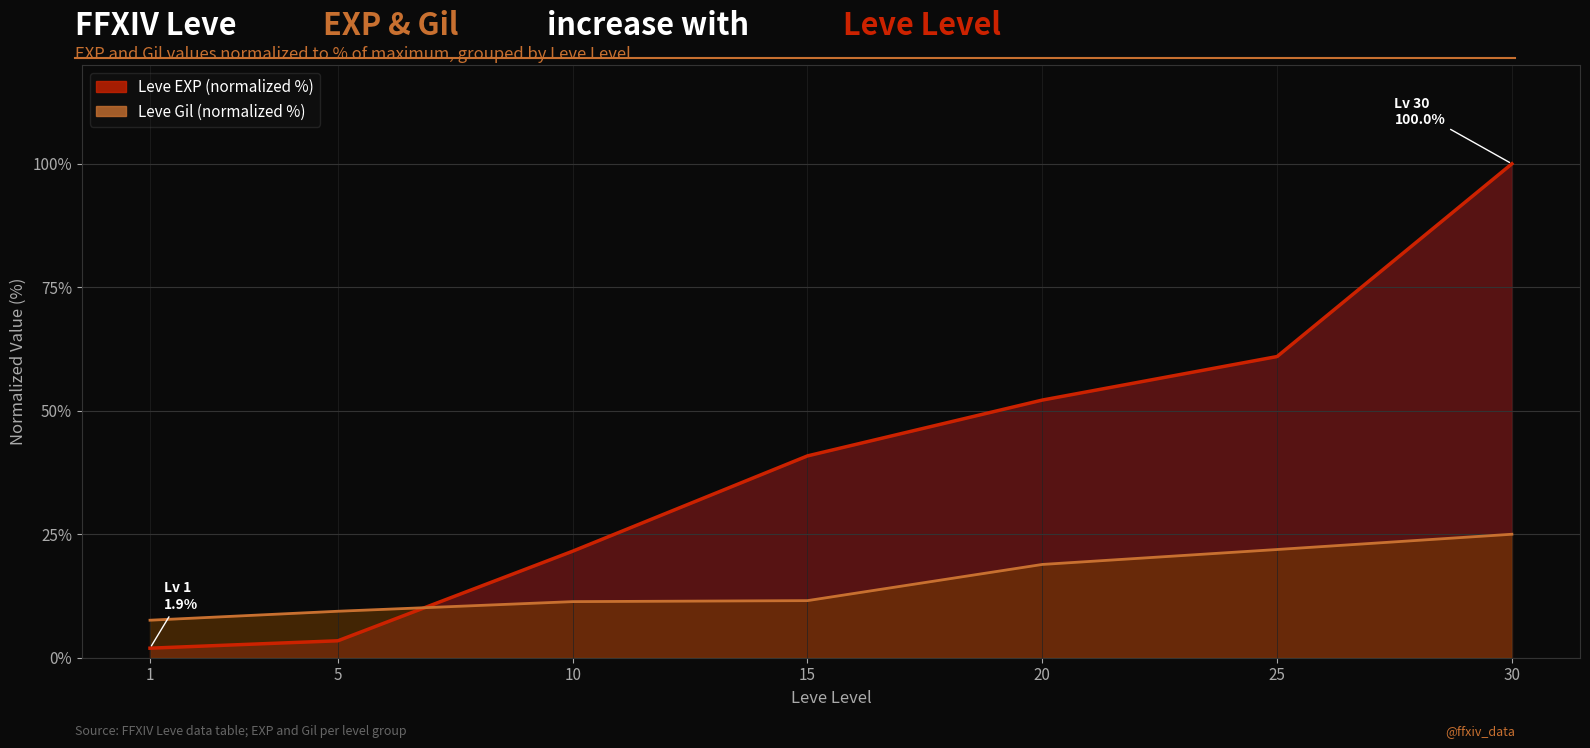

What is the minimum value for Leve EXP?

1.9